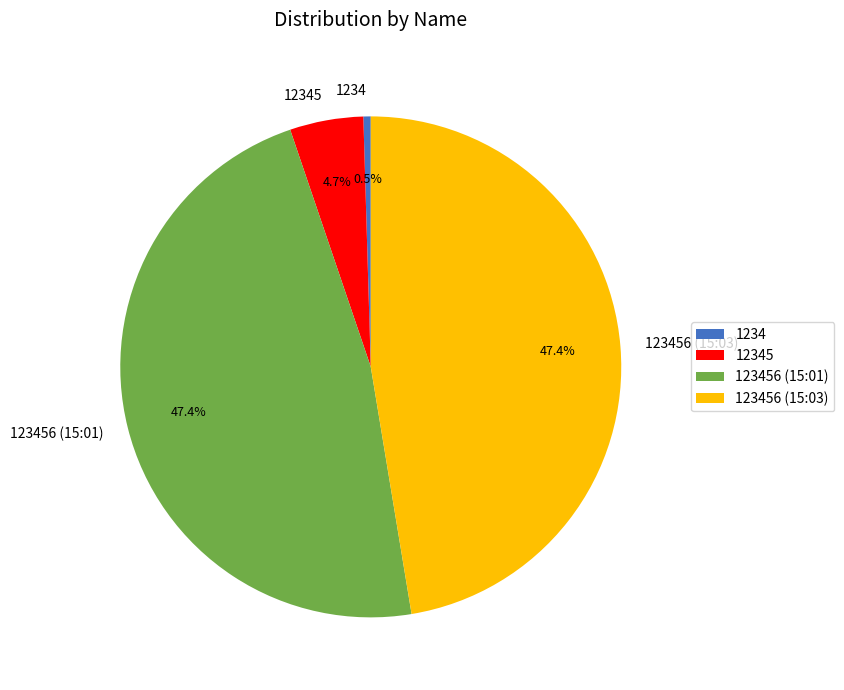

What is the smallest slice in the pie chart?

1234